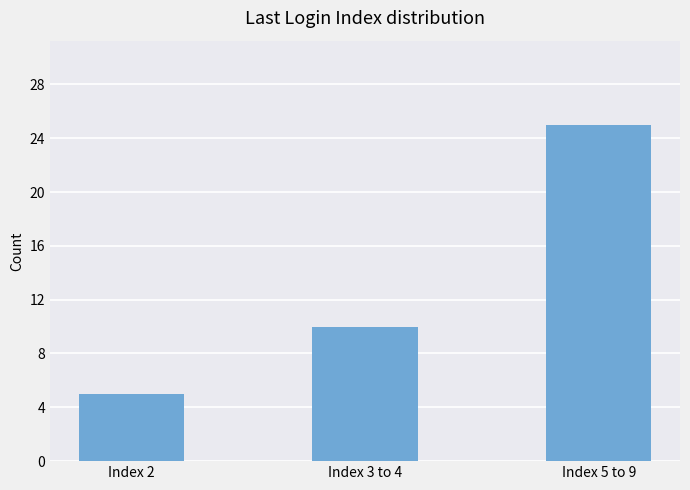

List the labels in order of value, largest first.

Index 5 to 9, Index 3 to 4, Index 2